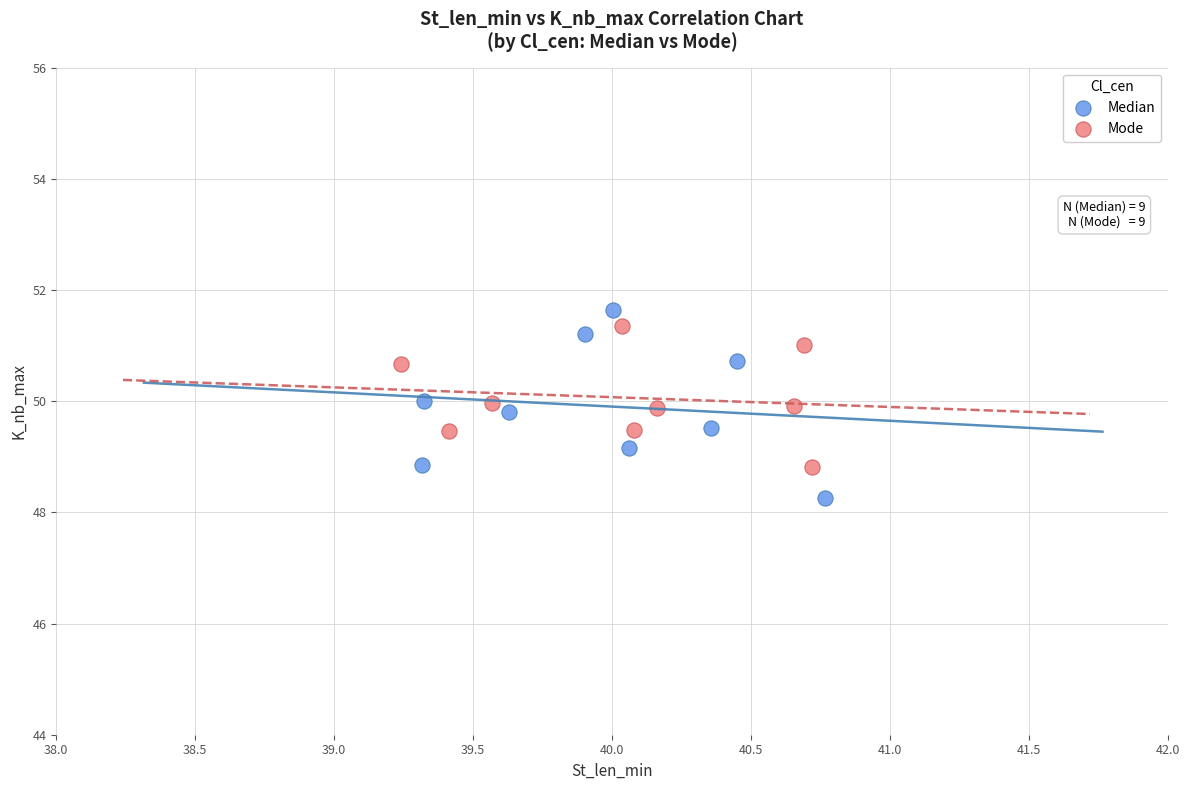

Which series contains the highest Y value?

Median